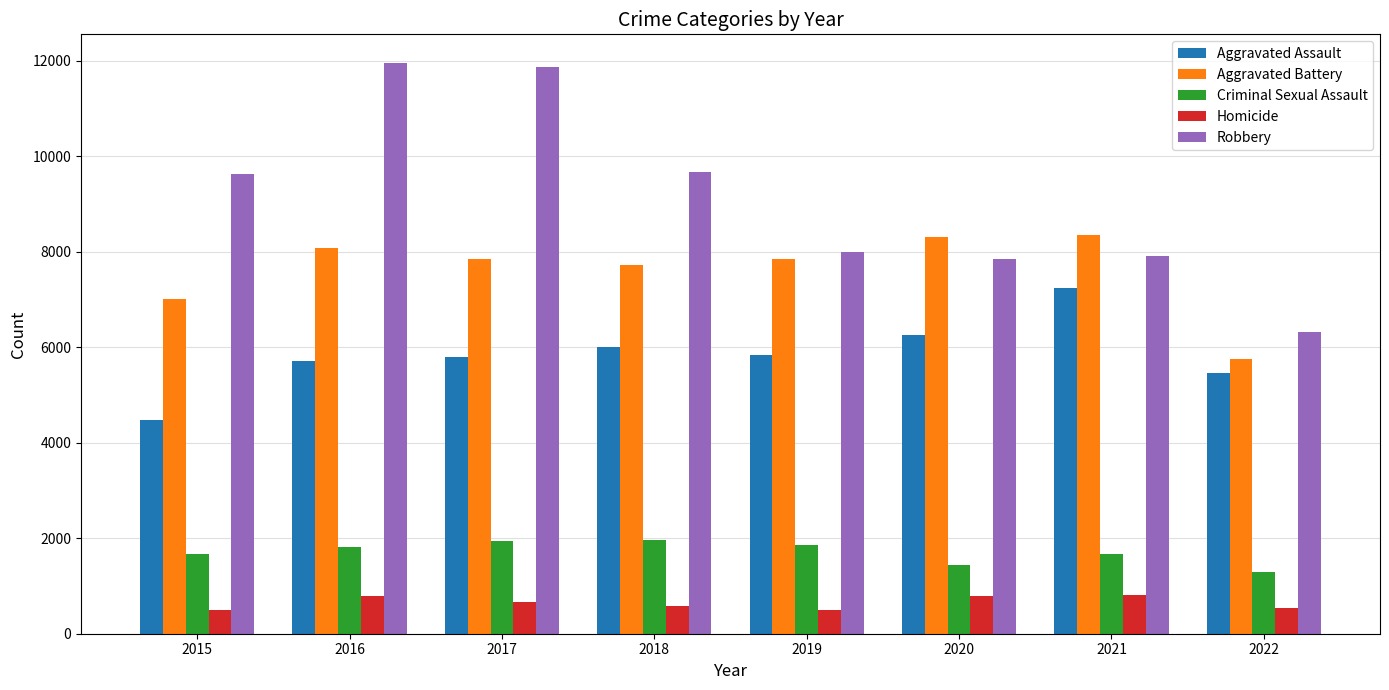

What is the difference between the highest and lowest values at 2022?

5789